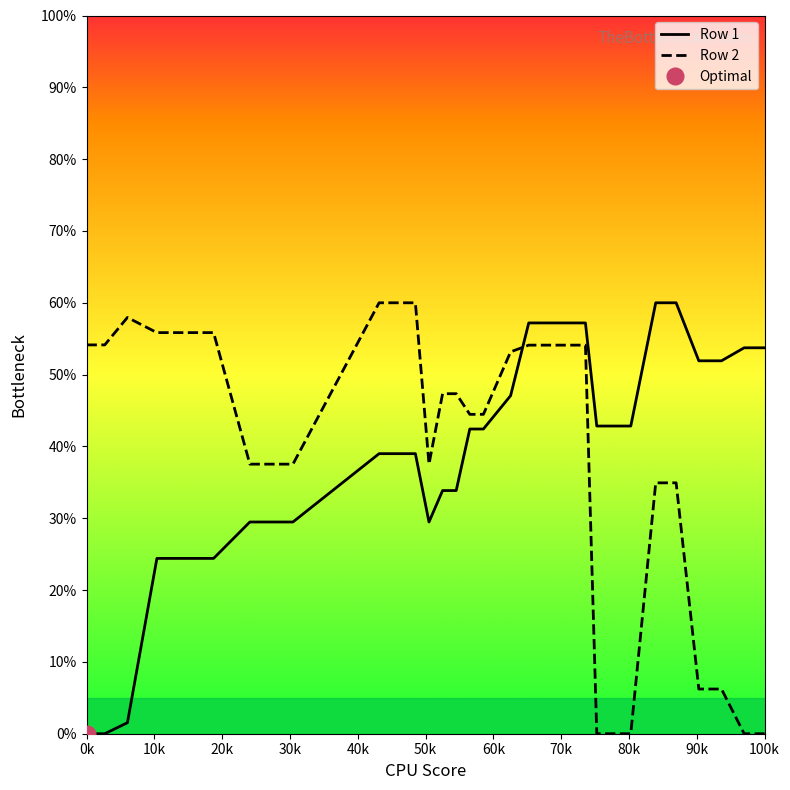

Which series has the widest spread of values?

Row 1